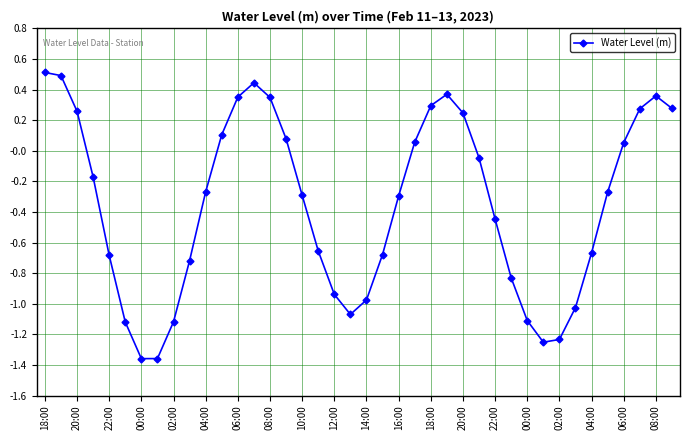

How many lines are shown in the chart?

1